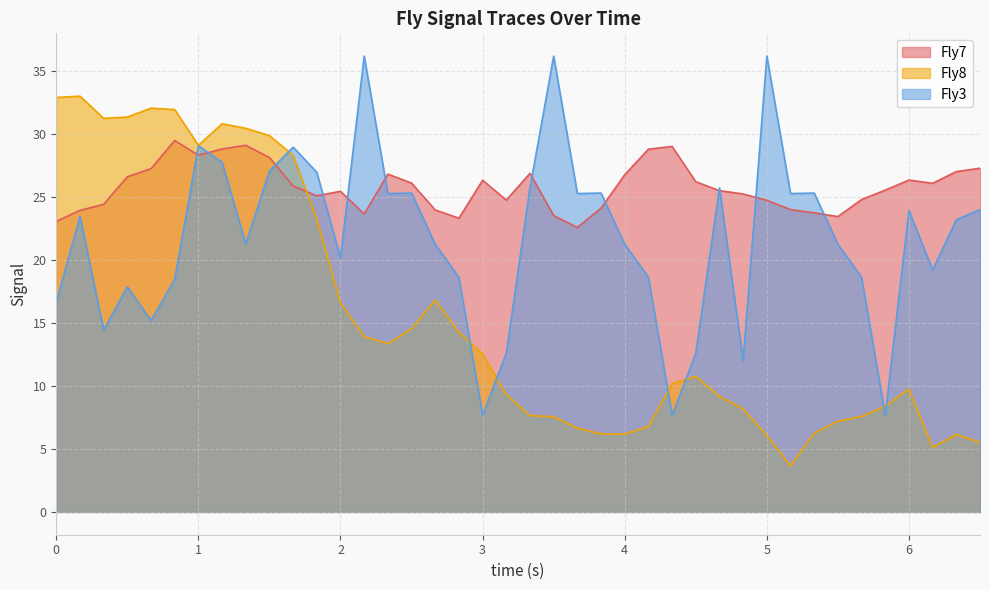

Is the value of Fly7 at 2.8333 greater than the value of Fly3 at 1.5?

No